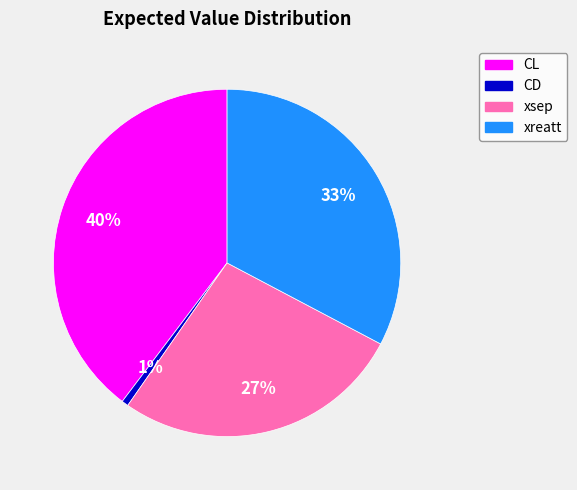

What percentage is the CL slice, to the nearest percent?

40%